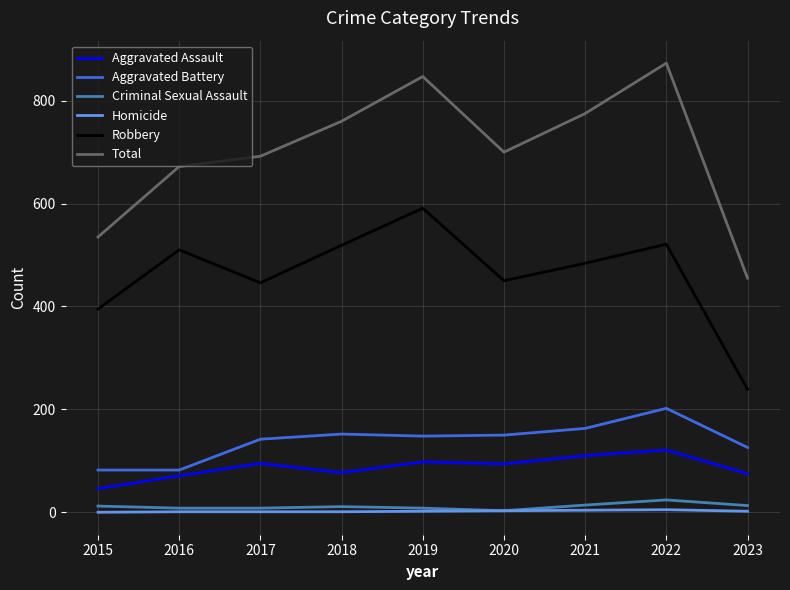

Is it true that Aggravated Battery equals 29 at 2017?

False